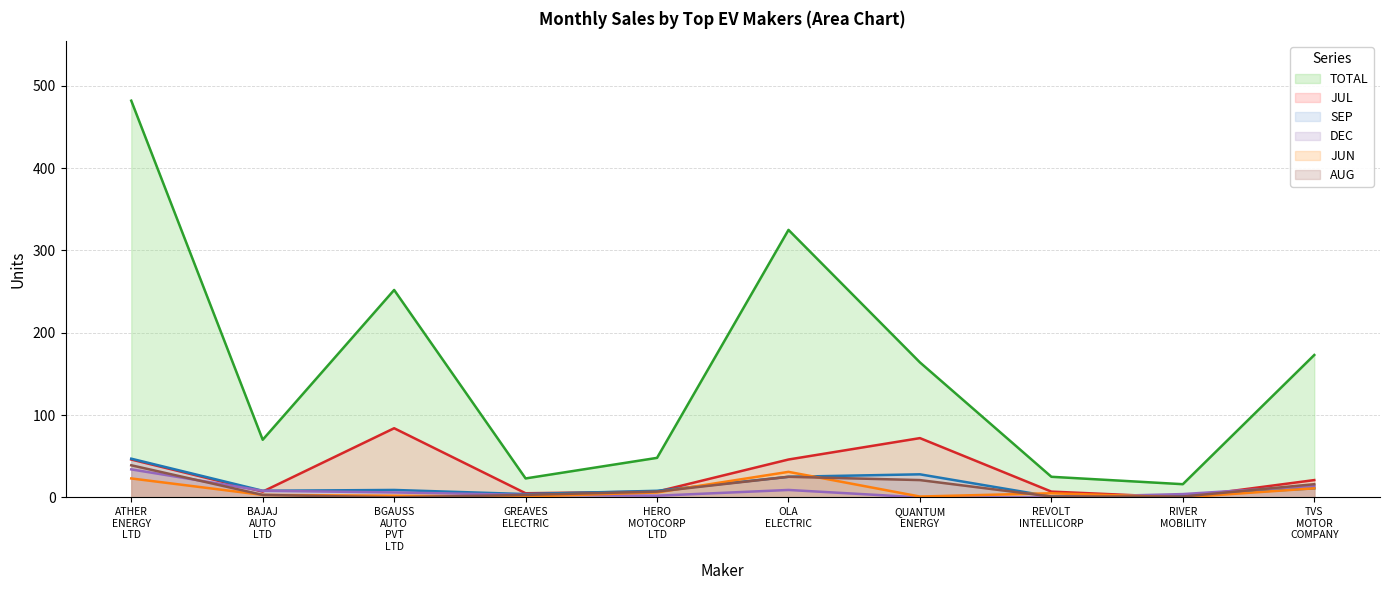

At which category does JUN (line) reach its first local valley?

GREAVES
ELECTRIC